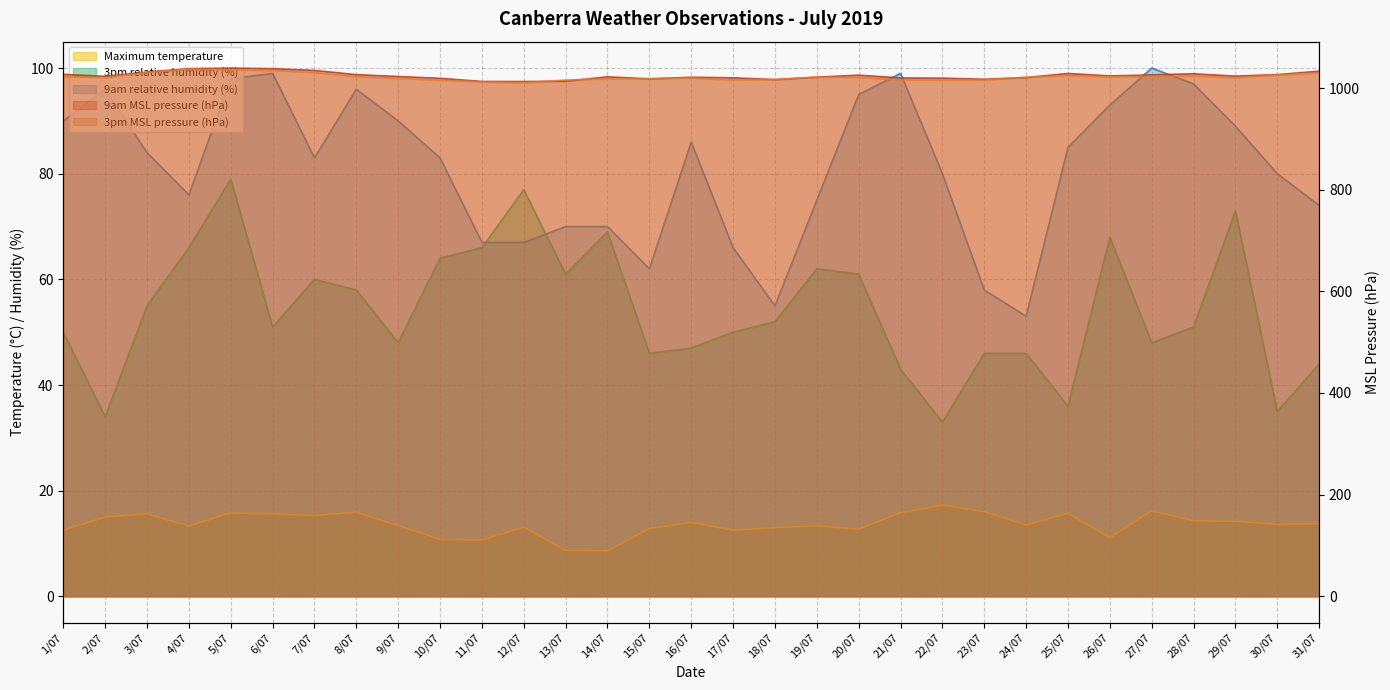

How many interior local peaks does the Maximum temperature series have?

9